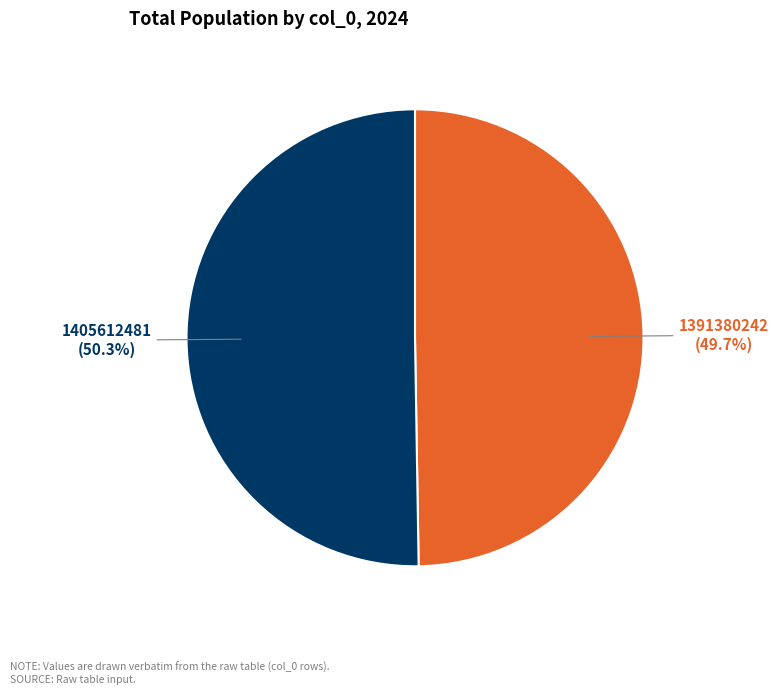

How many slices are in this pie chart?

2